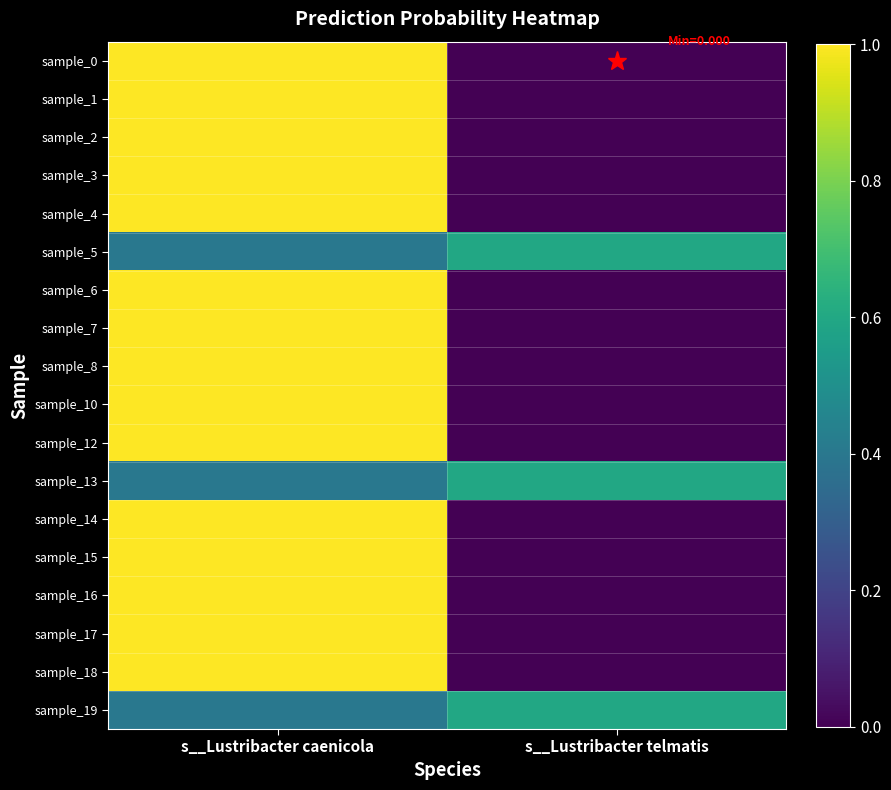

At how many categories does at least one series exceed 0?

2